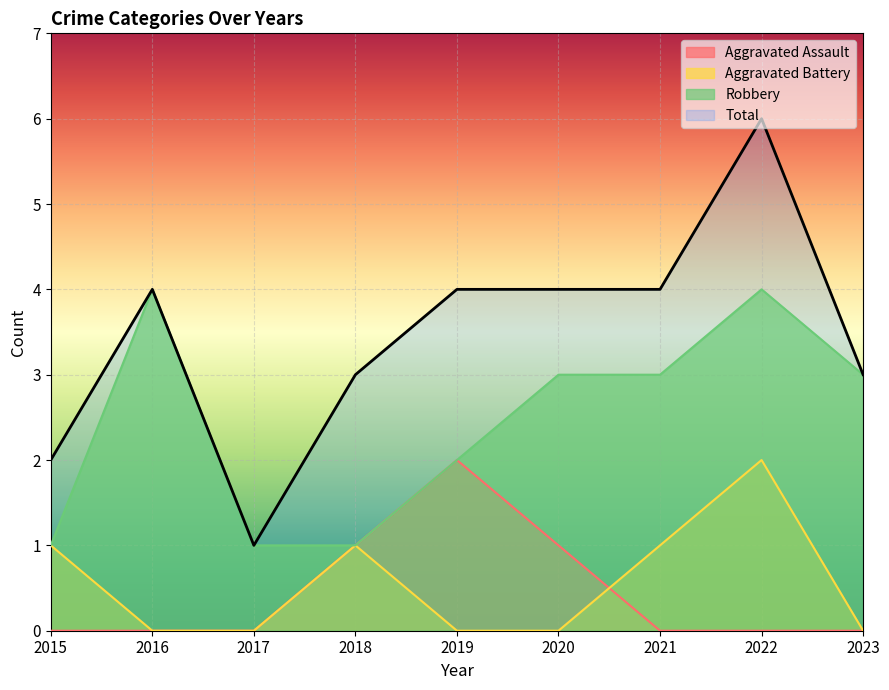

How many lines are shown in the chart?

4